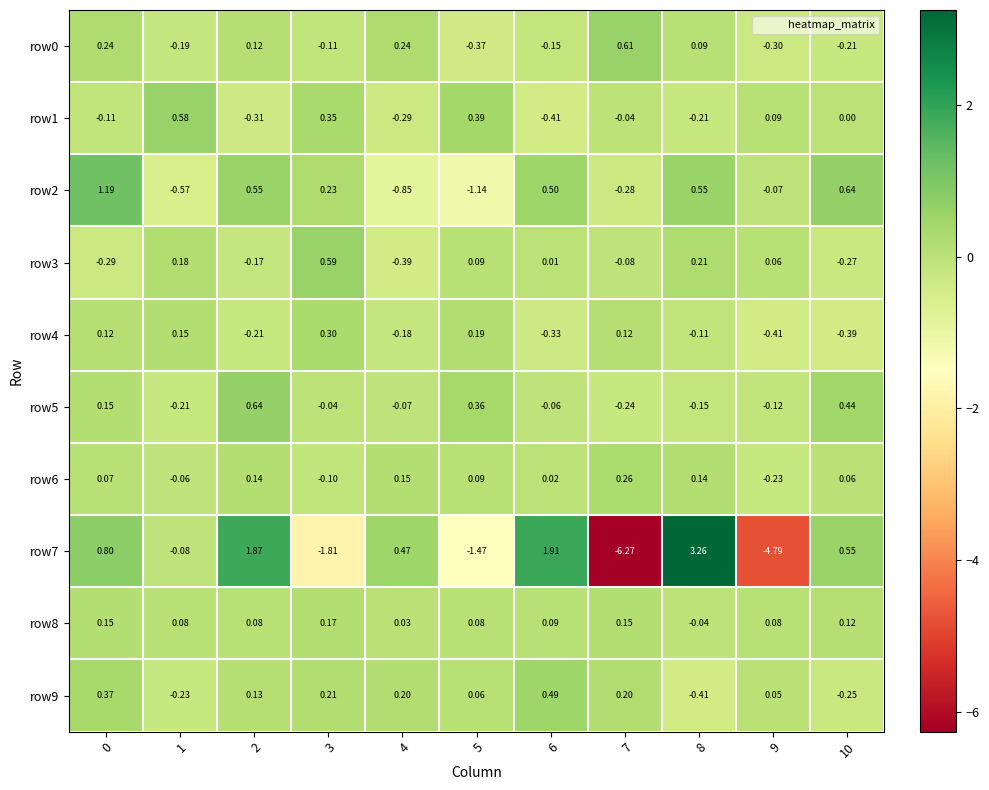

Is the value of row9 at 9 greater than the value of row5 at 5?

No